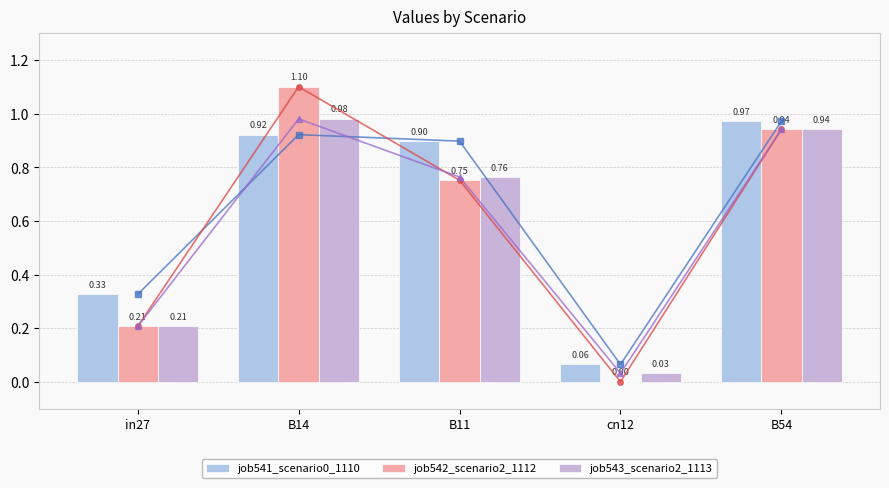

What value does the job541_scenario0_1110 series have at B54?

1.0